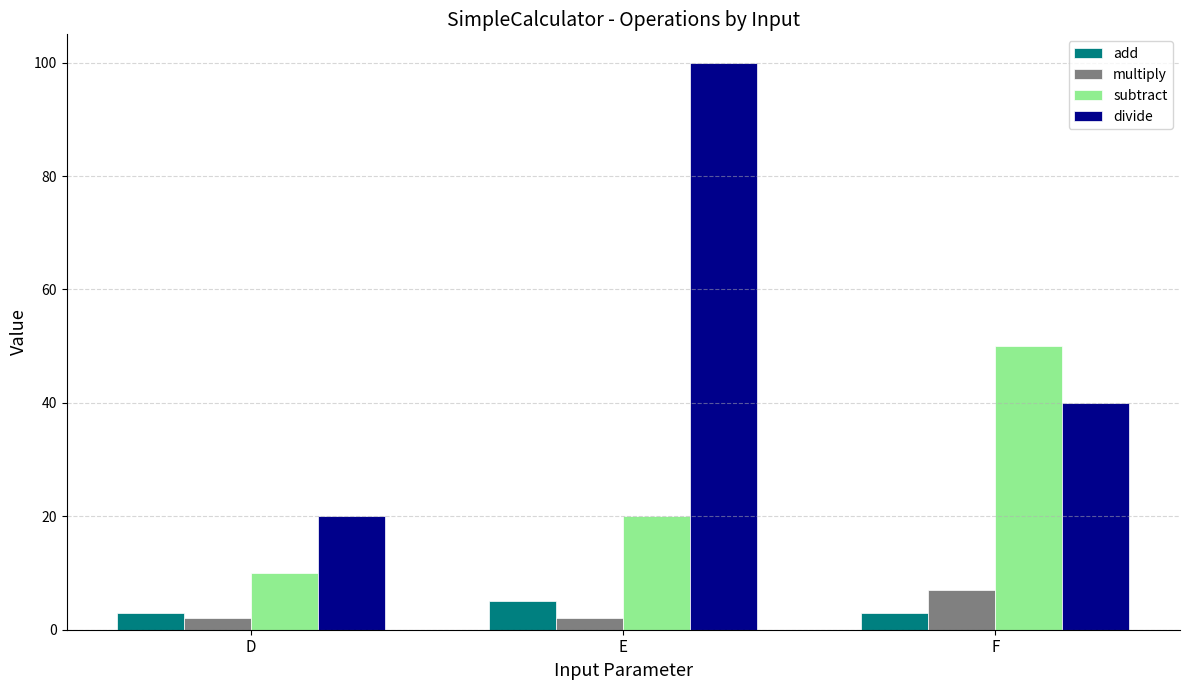

Which category has the lowest value in the subtract series?

D